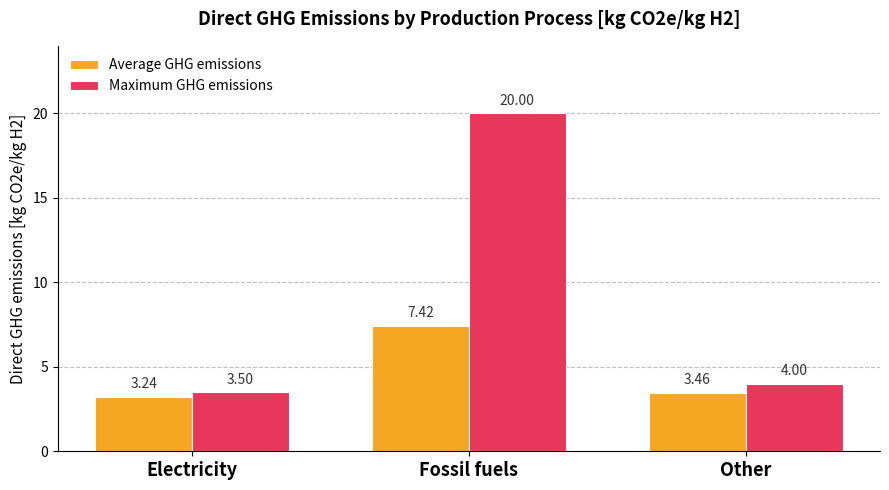

What position from the left is Fossil fuels?

2